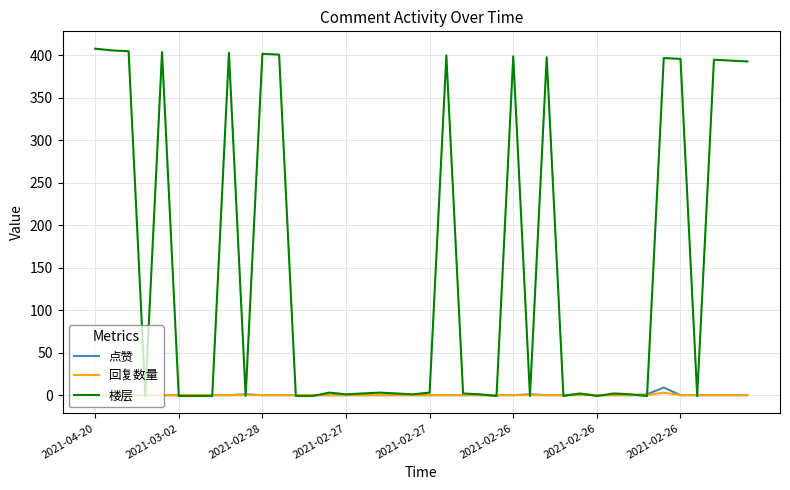

How many 回复数量 values are between 0 and 1?

39